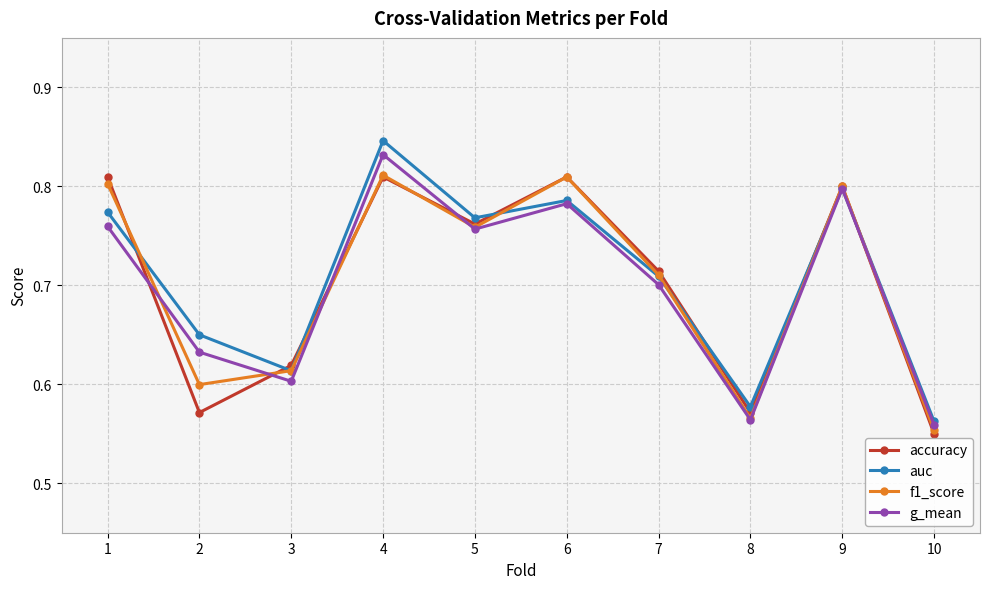

Which label corresponds to the largest value in the chart?

4